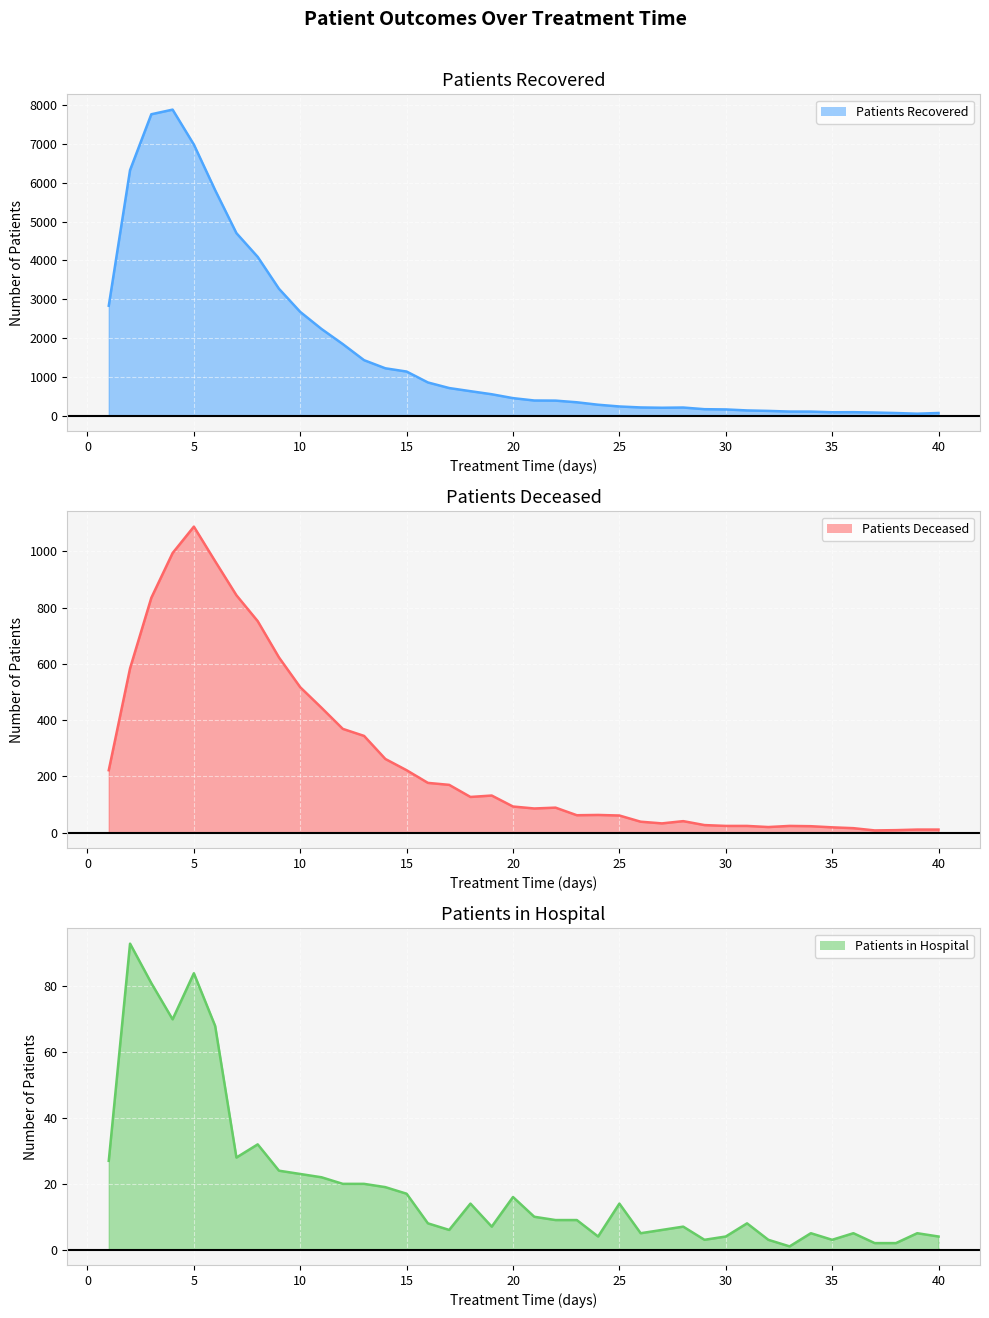

What is the average value of the patients_recovered series?

1673